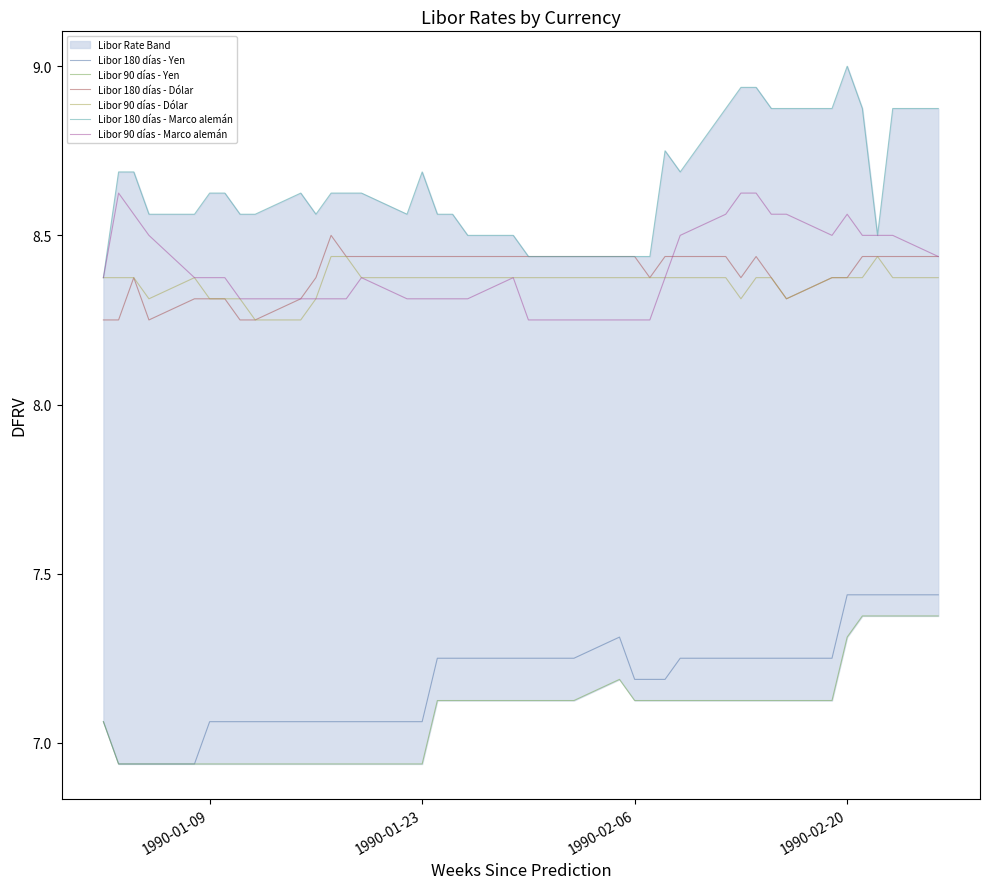

Which series has the largest total across all categories?

Libor 180 días - Marco alemán